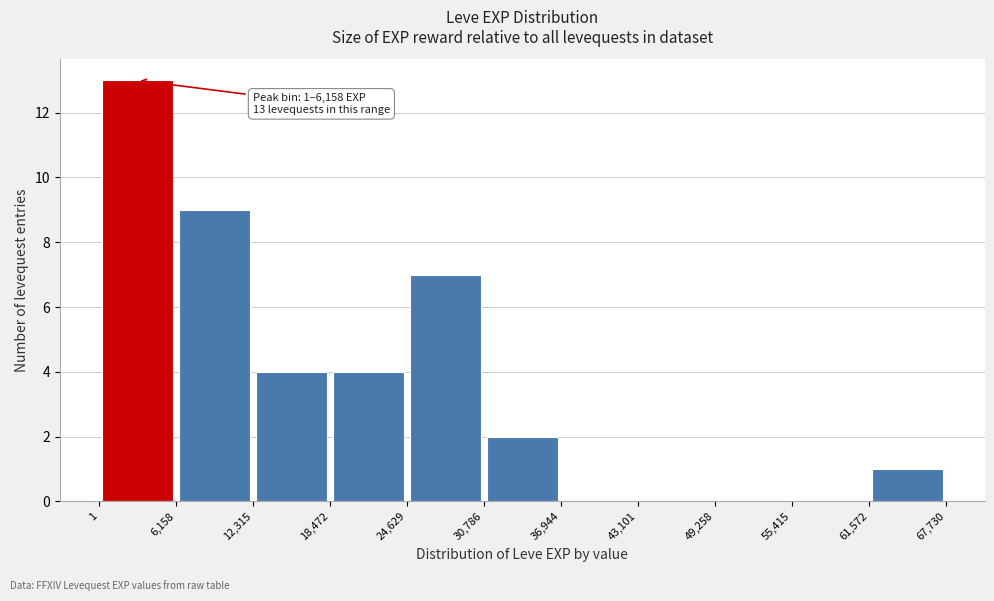

Over which range of the x-axis is the bar tallest?

1 to 6,158